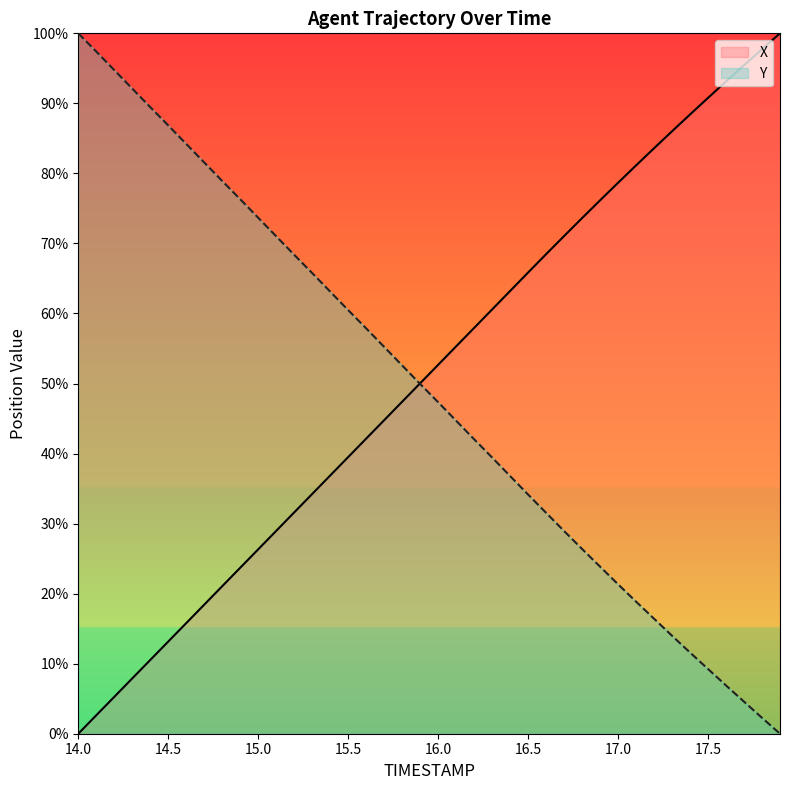

Which series changed the most between 15.0 and 16.9?

X